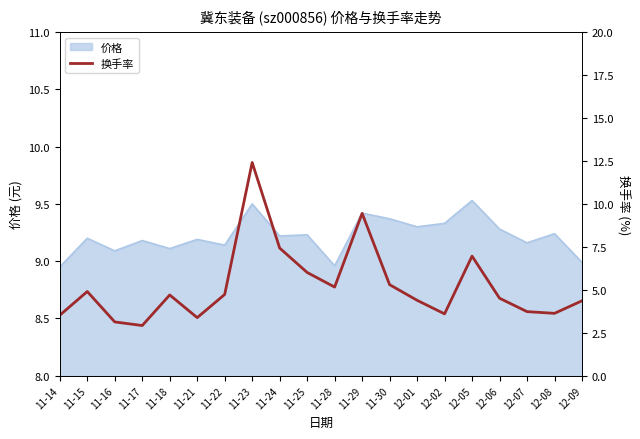

Rank the categories by value from lowest to highest.

11-17, 11-16, 11-21, 11-14, 12-02, 12-08, 12-07, 12-09, 12-01, 12-06, 11-18, 11-22, 11-15, 11-28, 11-30, 11-25, 12-05, 11-24, 11-29, 11-23